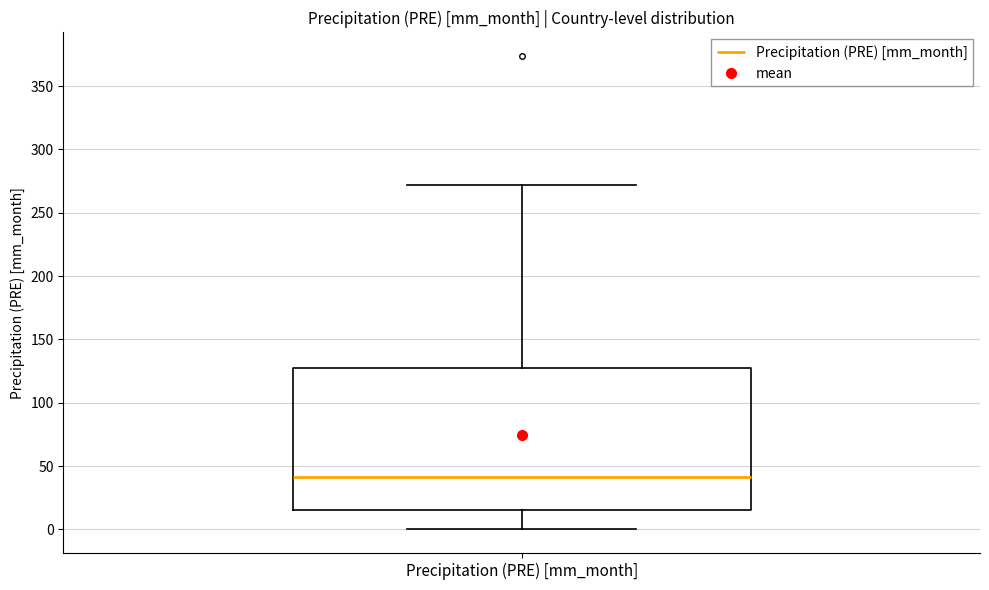

Transcribe this box plot: give where the median line is, the range the box spans, and where the two whiskers end, as read against the y-axis. The values are not printed on the chart, so give them approximately, as read against the axis.

median 40, box 15 to 130, whiskers 0 to 270